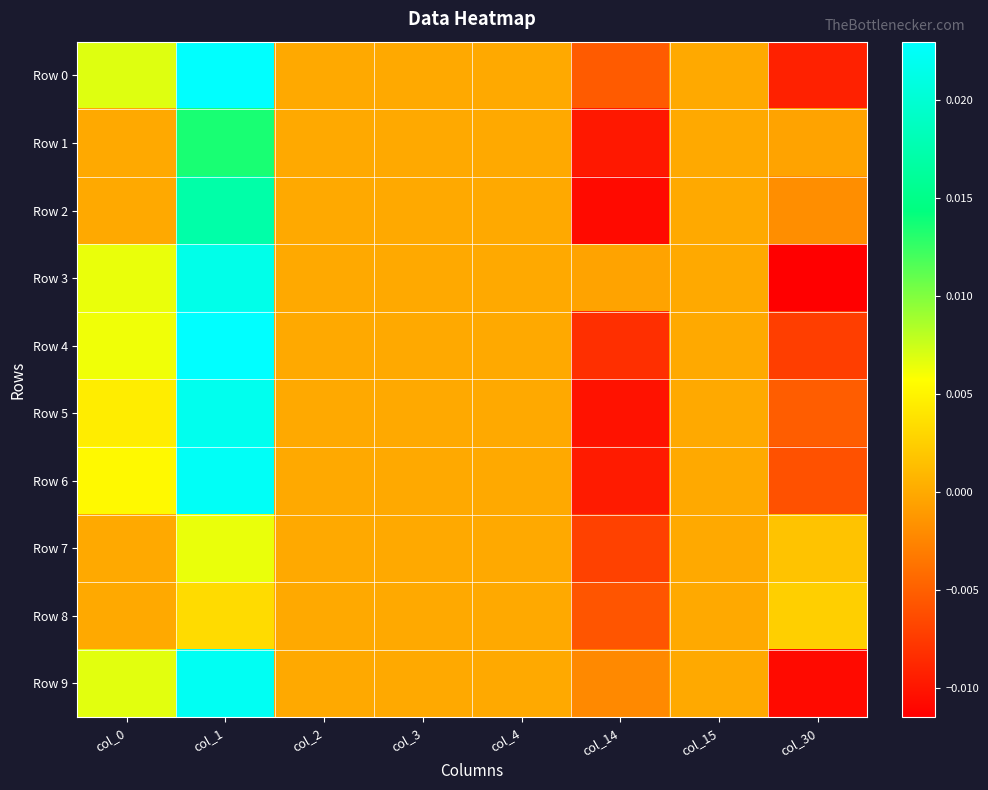

Which series has the largest total across all categories?

Row 3